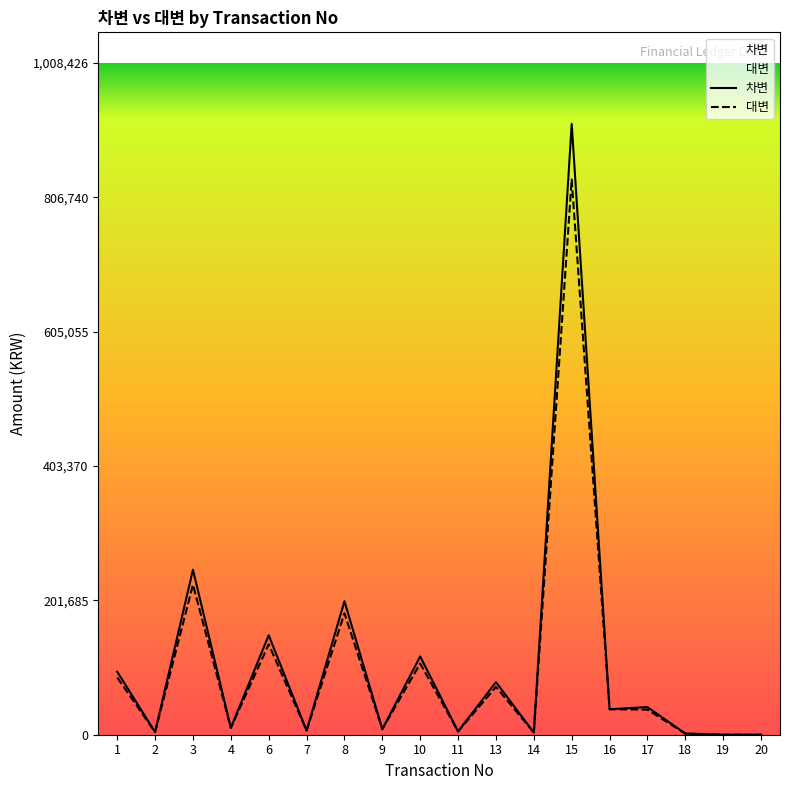

Which series has the widest spread of values?

차변